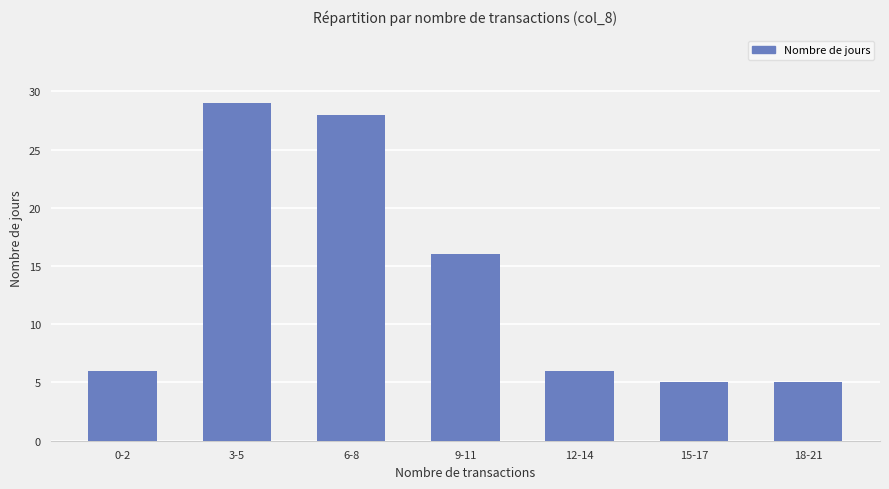

Where is the data nearest to the value 17?

9-11